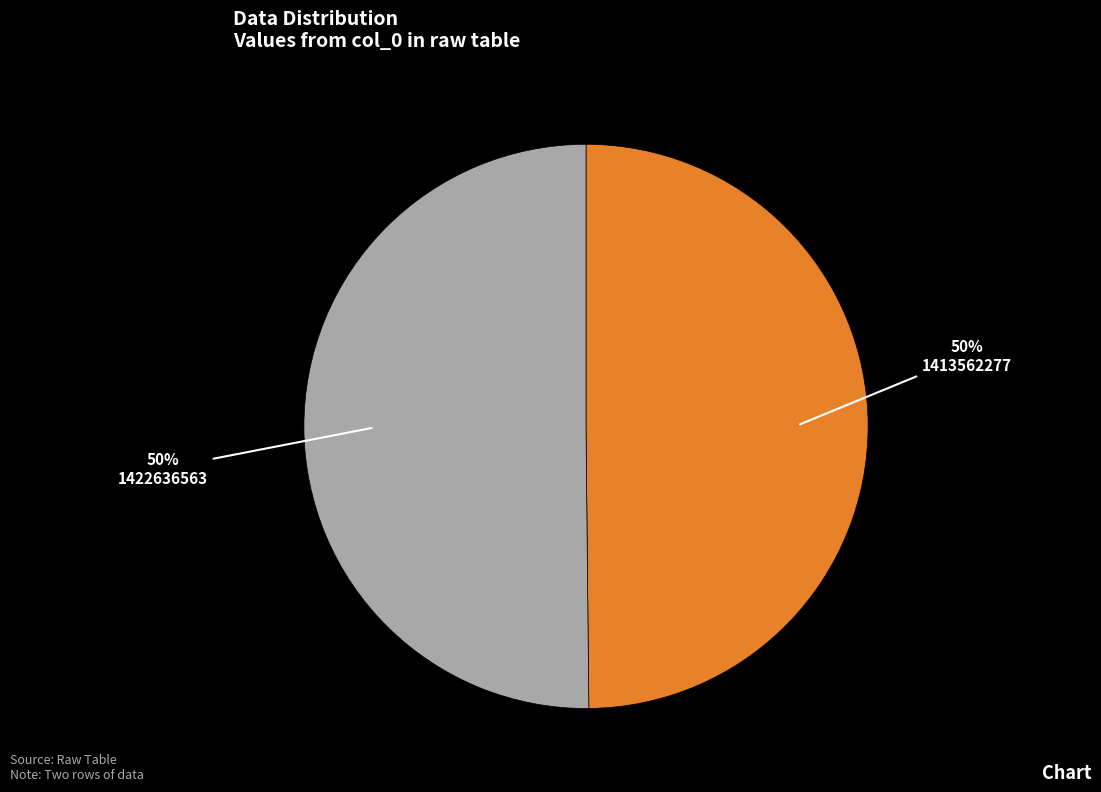

Combined, do 1422636563 and 1413562277 account for over 50%?

Yes